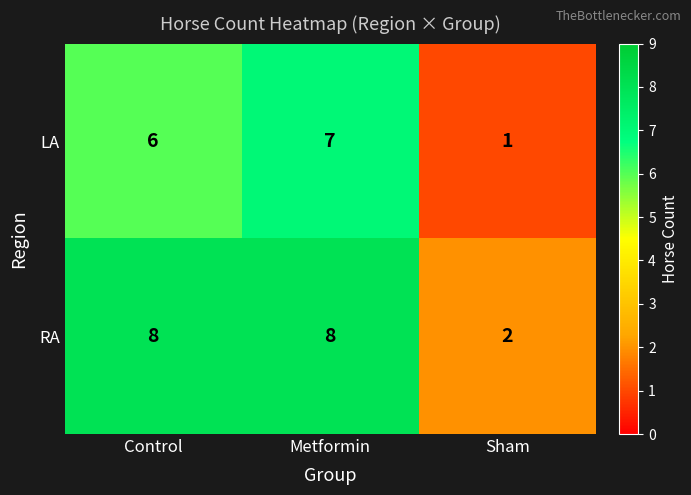

At Metformin, list the series in order from smallest to largest.

LA, RA